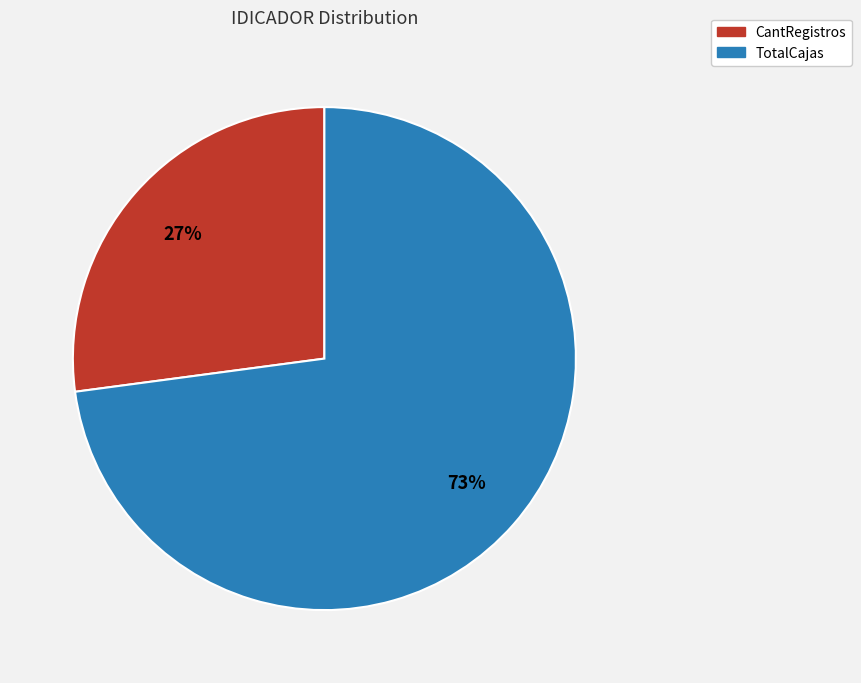

True or false: CantRegistros accounts for 13% of the total.

False